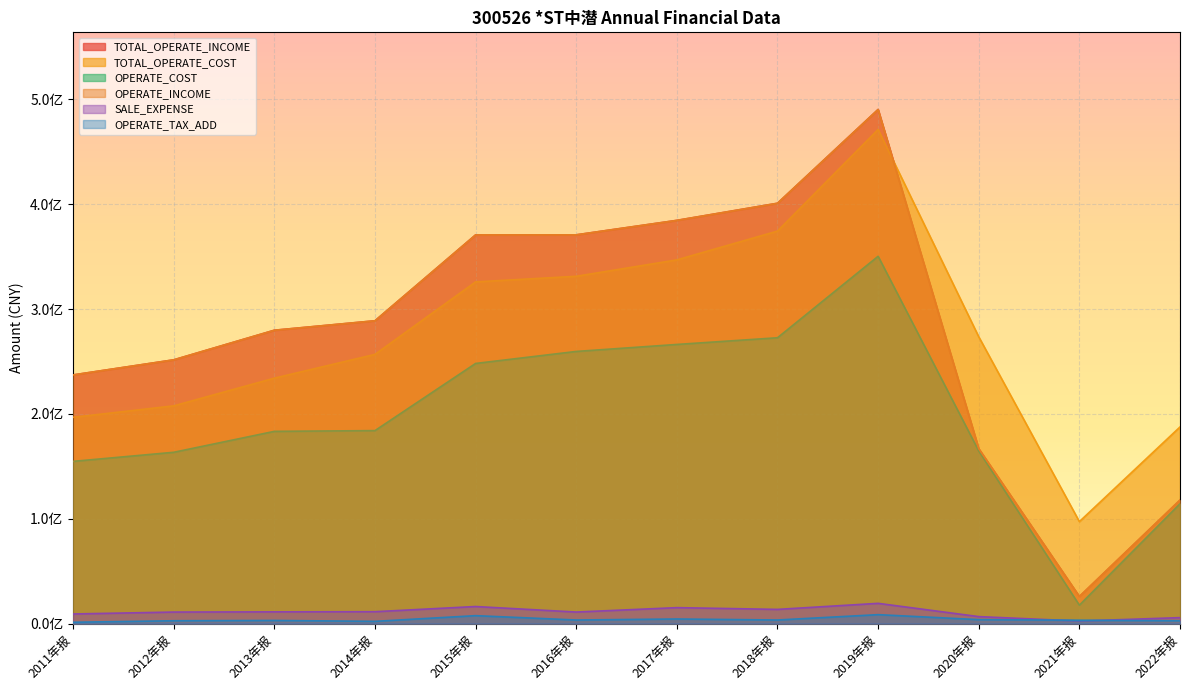

The value of OPERATE_INCOME at 2019年报 is 263984766.0. True or false?

False